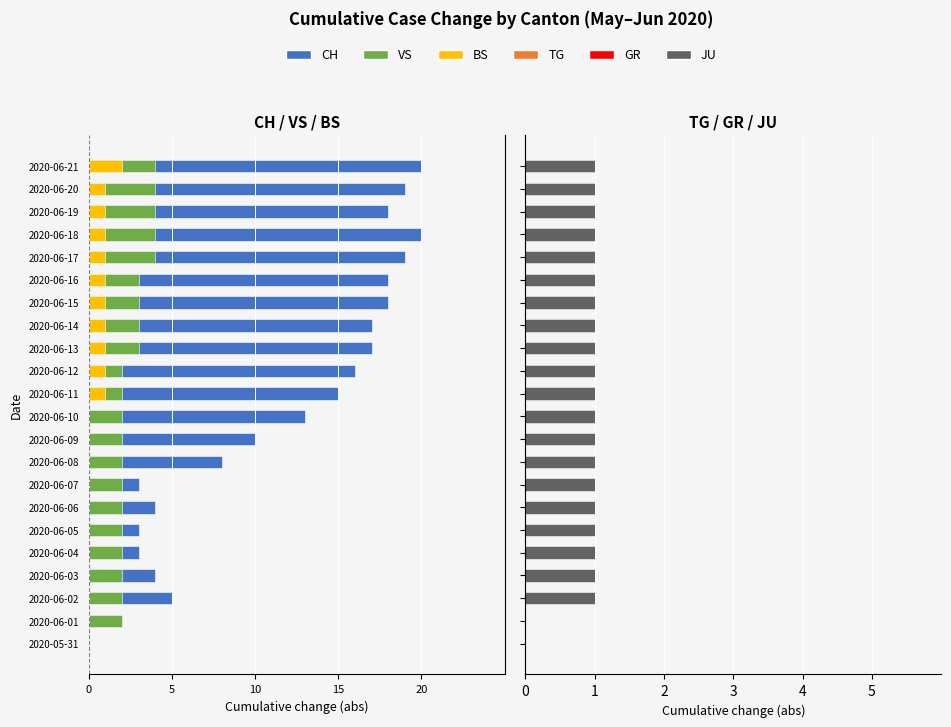

What is the label of the 4th bar from the right?

2020-06-18